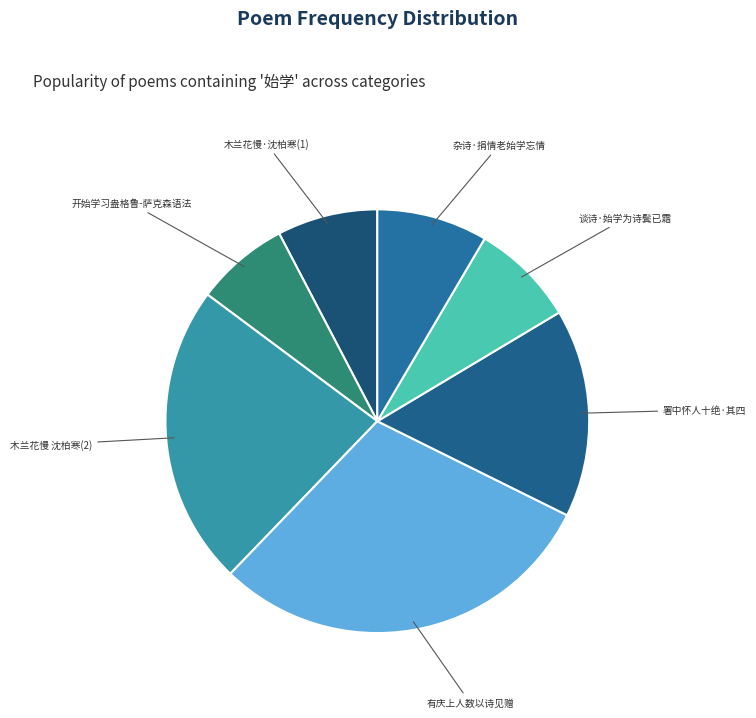

Is there any slice that represents more than half of the pie?

No